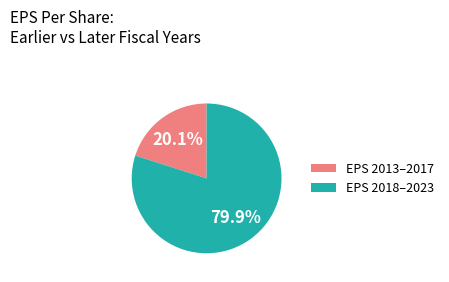

Approximately how many times larger is the value at EPS 2013–2017 compared to EPS 2018–2023?

0.3